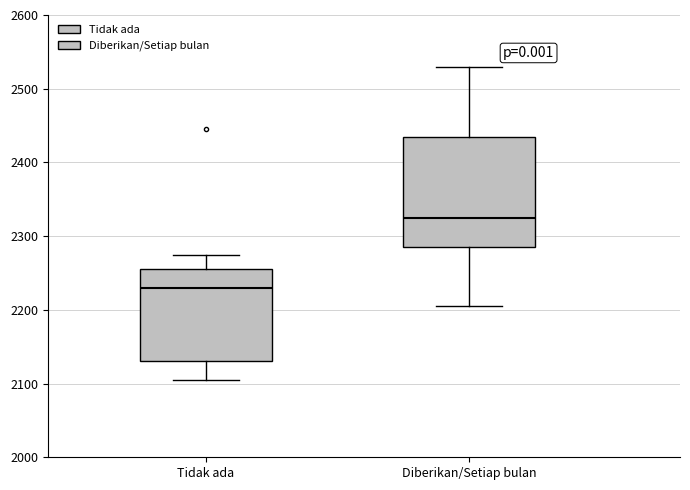

Reading left to right, transcribe this box plot: for each box, give where its median line is, the range the box spans, and where its two whiskers end, as read against the y-axis. The values are not printed on the chart, so give them approximately, as read against the axis.

Tidak ada: median 2230, box 2130 to 2260, whiskers 2110 to 2280
Diberikan/Setiap bulan: median 2330, box 2290 to 2440, whiskers 2210 to 2530